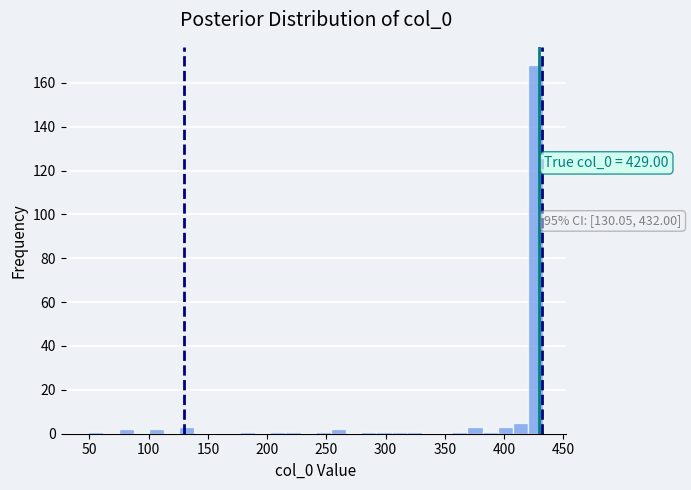

Around what value on the x-axis is the tallest bar? Give the approximate position of its centre, as read against the axis.

425